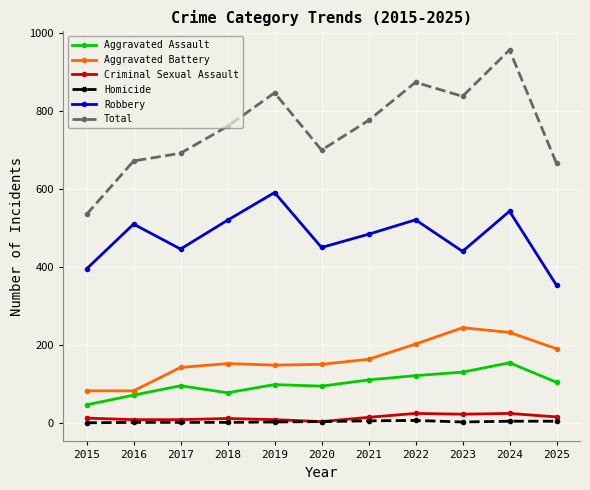

What is the spread (max minus min) of values at 2024?

953